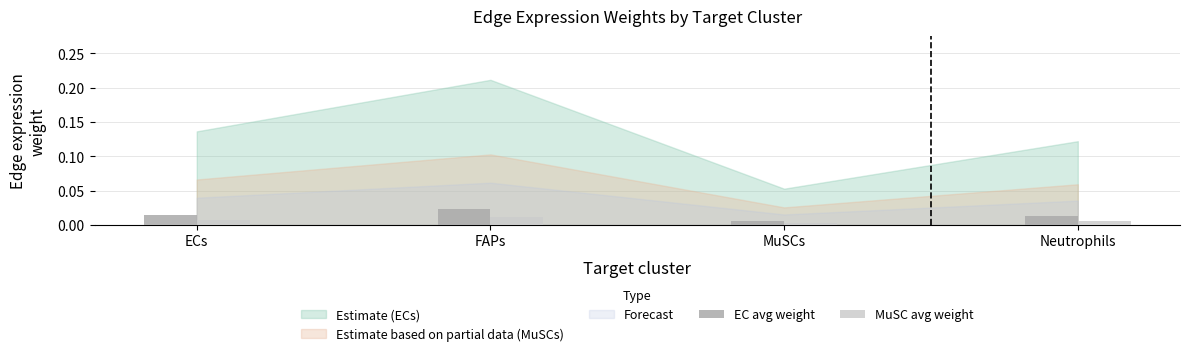

Is the value of EC avg weight at ECs greater than the value of MuSC avg weight at MuSCs?

Yes